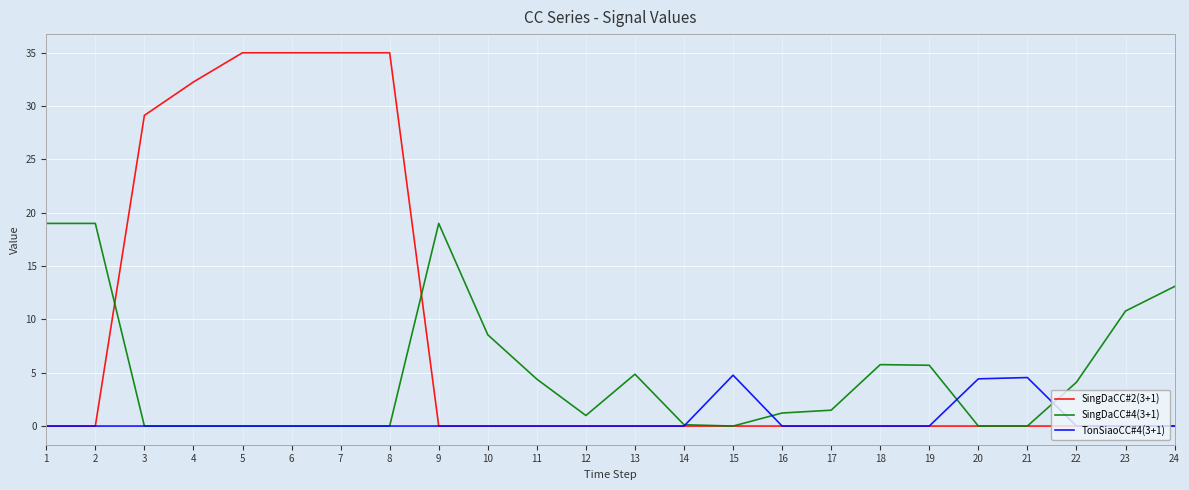

The SingDaCC#2(3+1) series shows 0.0 at 18. True or false?

True